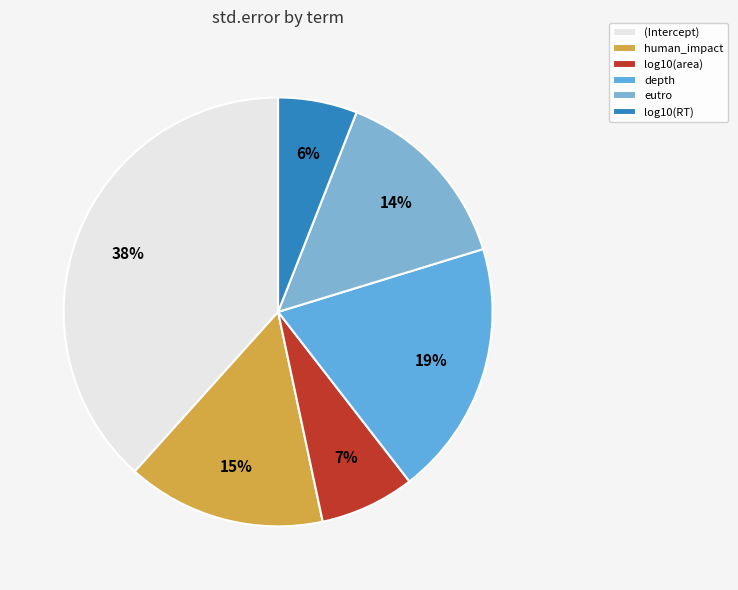

How many segments does this pie chart have?

6